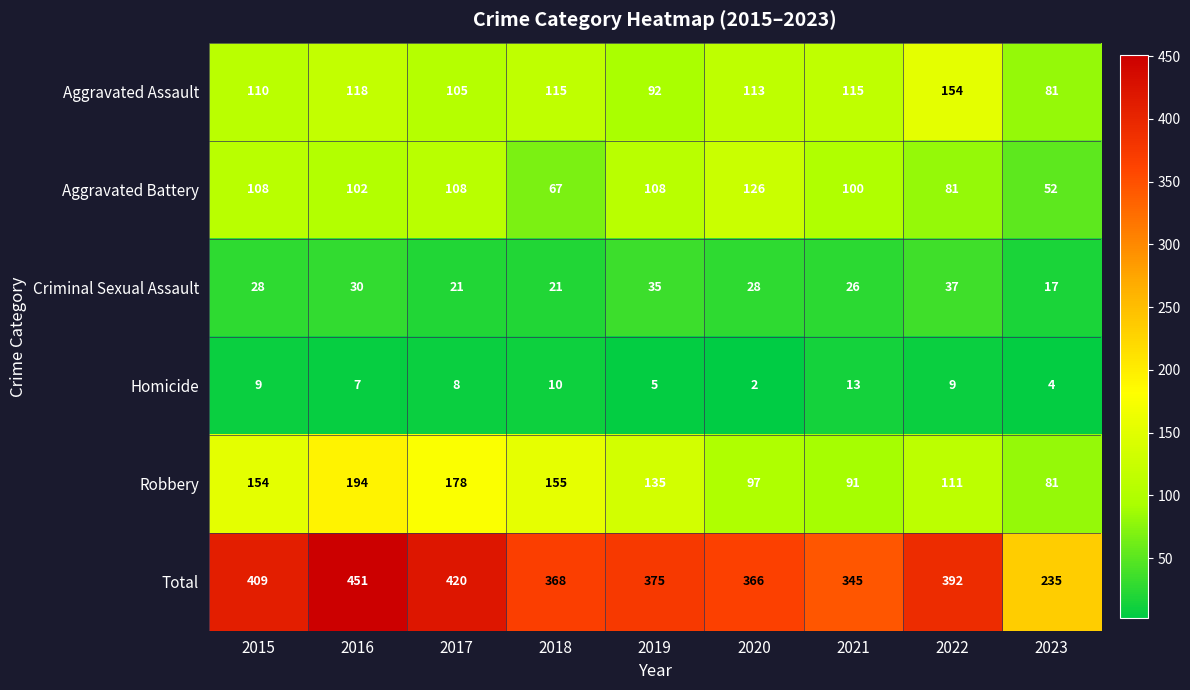

At how many categories does at least one series exceed 408?

3